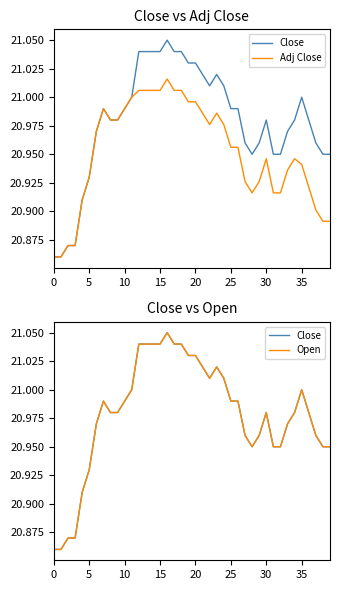

What is the label of the 33rd point from the right?

35